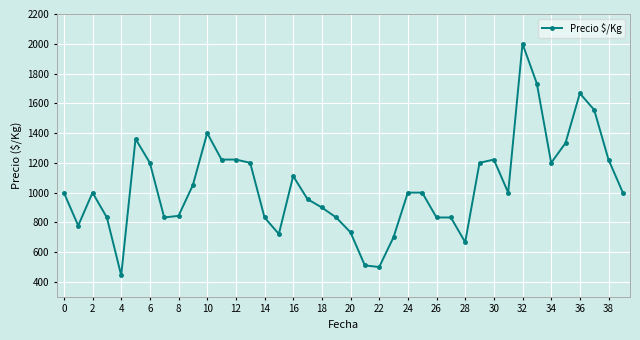

What is the difference between the maximum and second lowest values?

1500